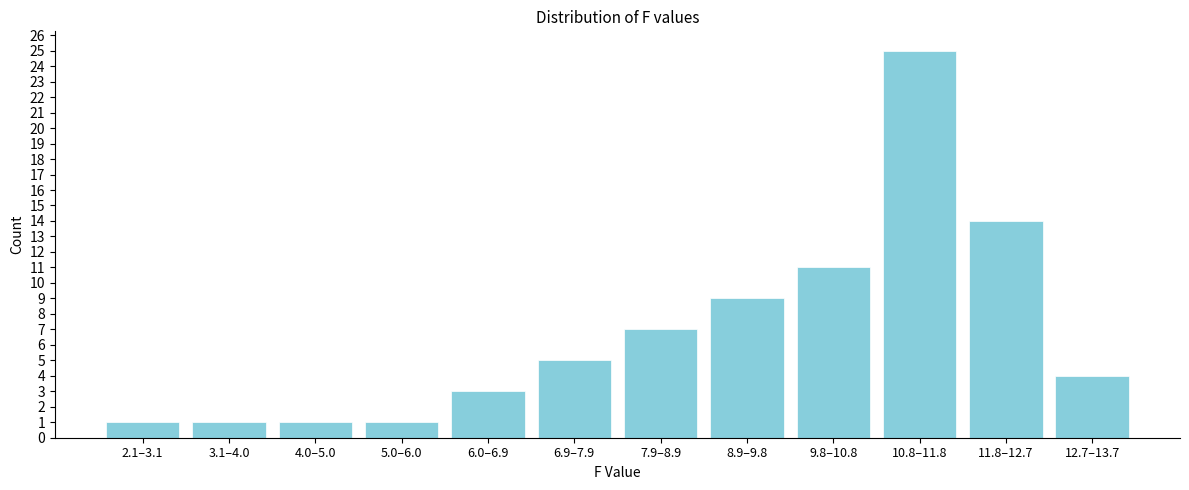

Reading left to right, transcribe all the data shown in this chart.

1	1	1	1	3	5	7	9	11	25	14	4